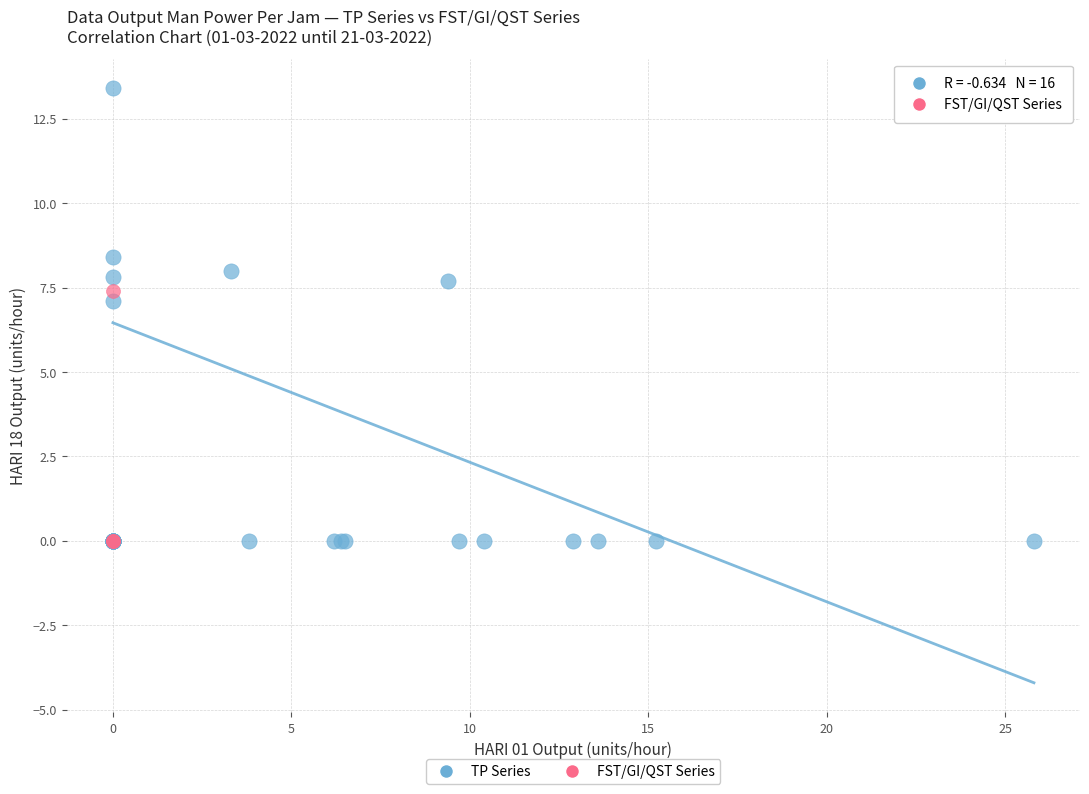

Which series has the largest Y range (max minus min)?

TP Series